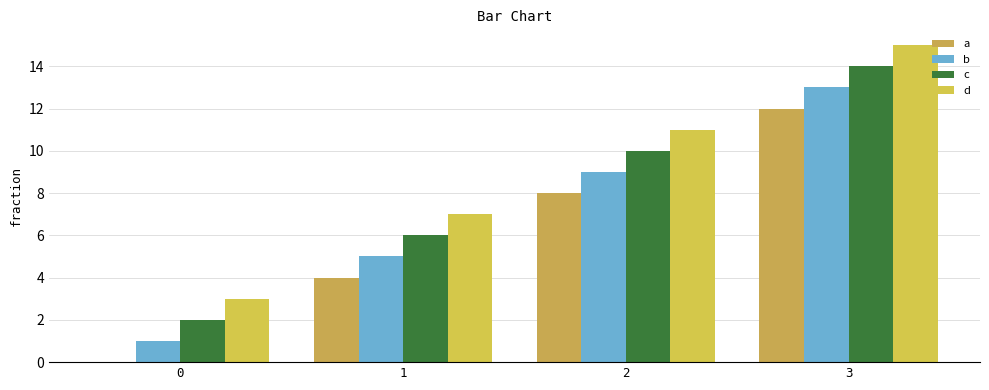

How many groups of bars are there?

4